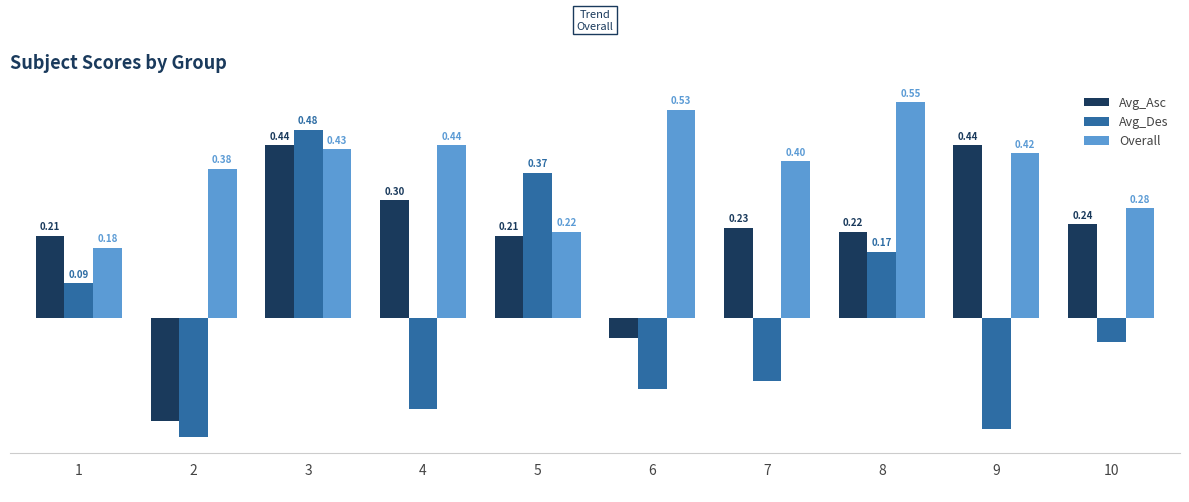

Rank the categories by Avg_Des value from lowest to highest.

2, 9, 4, 6, 7, 10, 1, 8, 5, 3